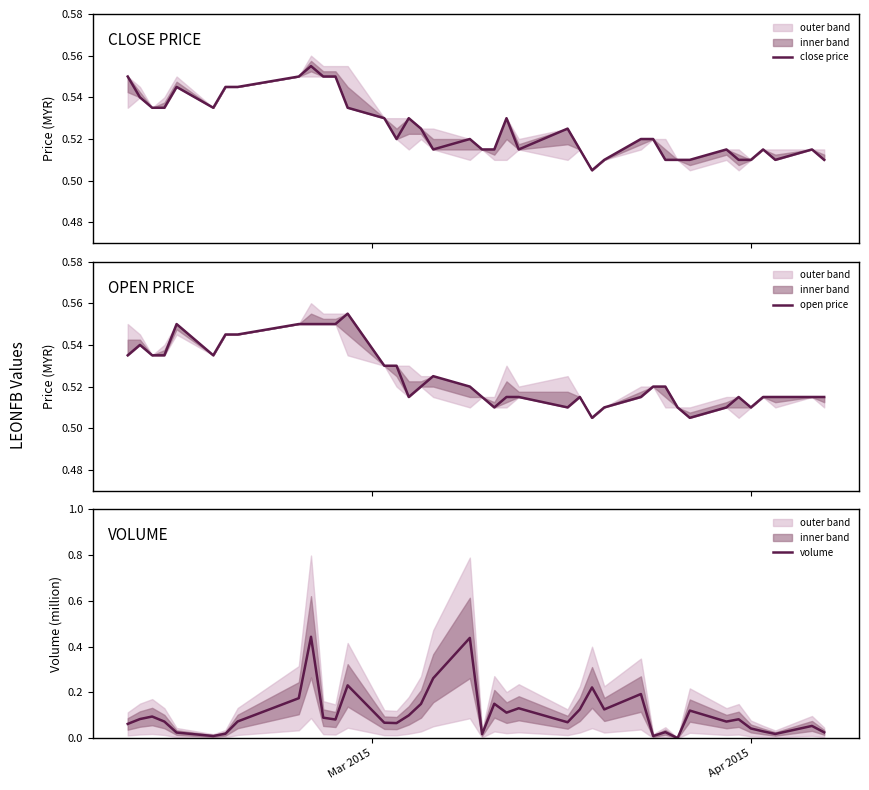

True or false: close price and volume cross at least once.

False